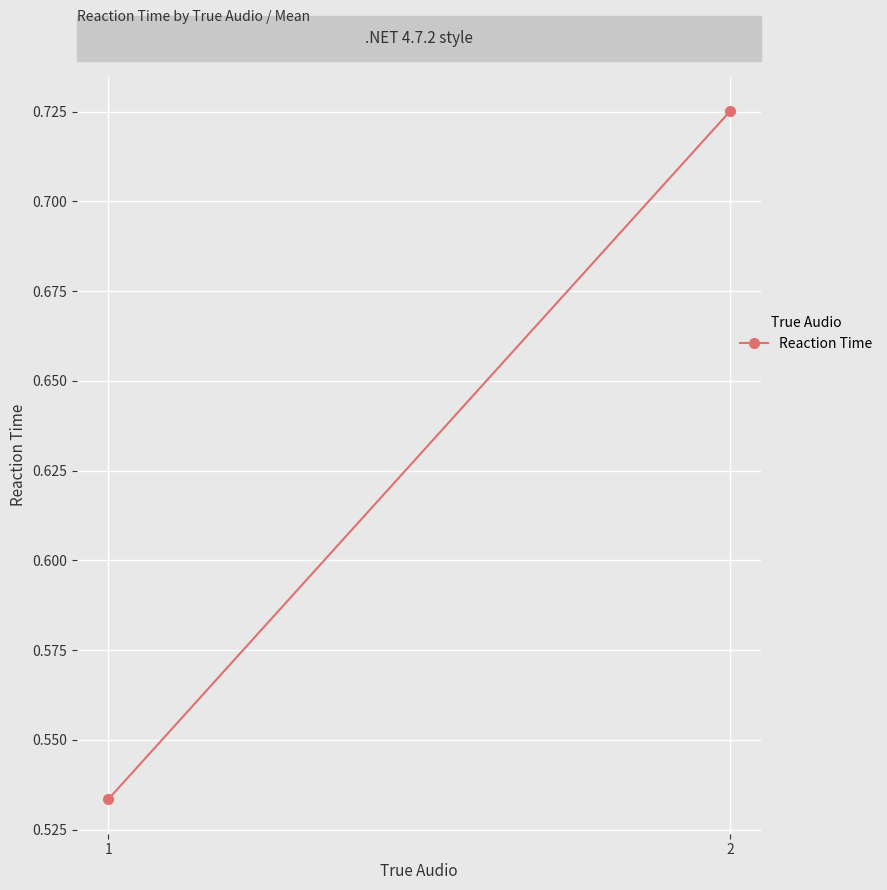

The value at 2 is 0.7. True or false?

True